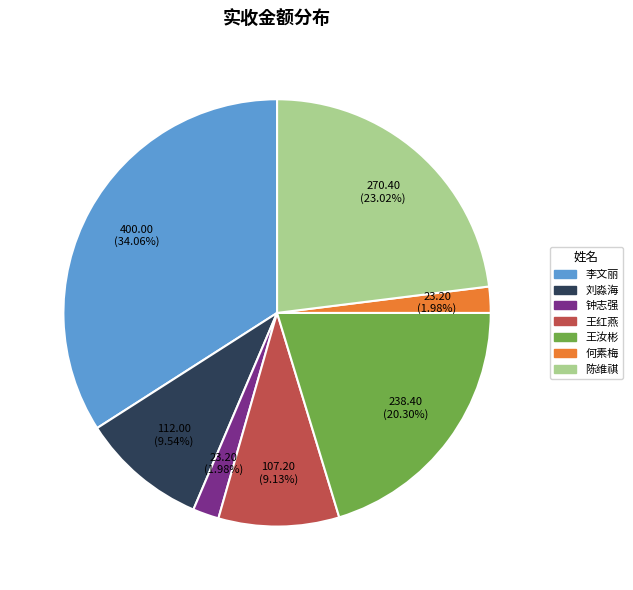

Does any single category account for the majority?

No